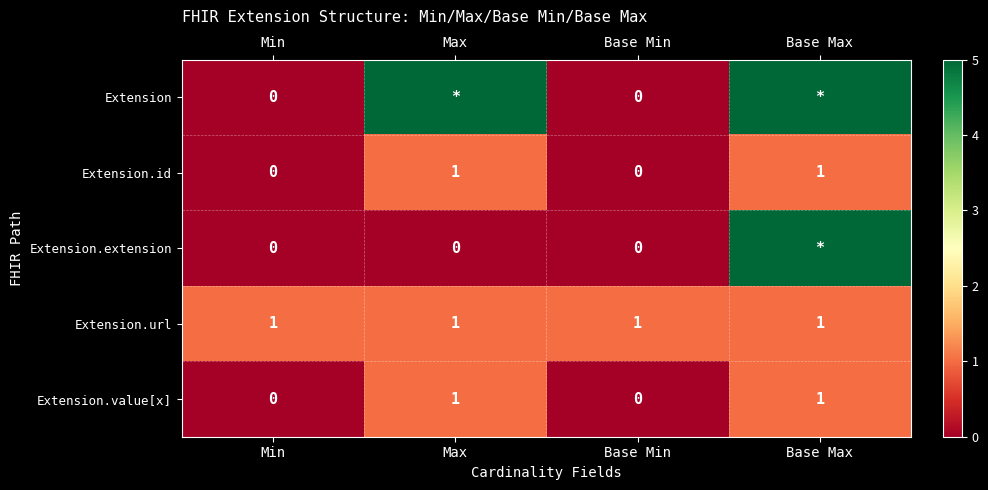

At how many categories does at least one series exceed 3?

2